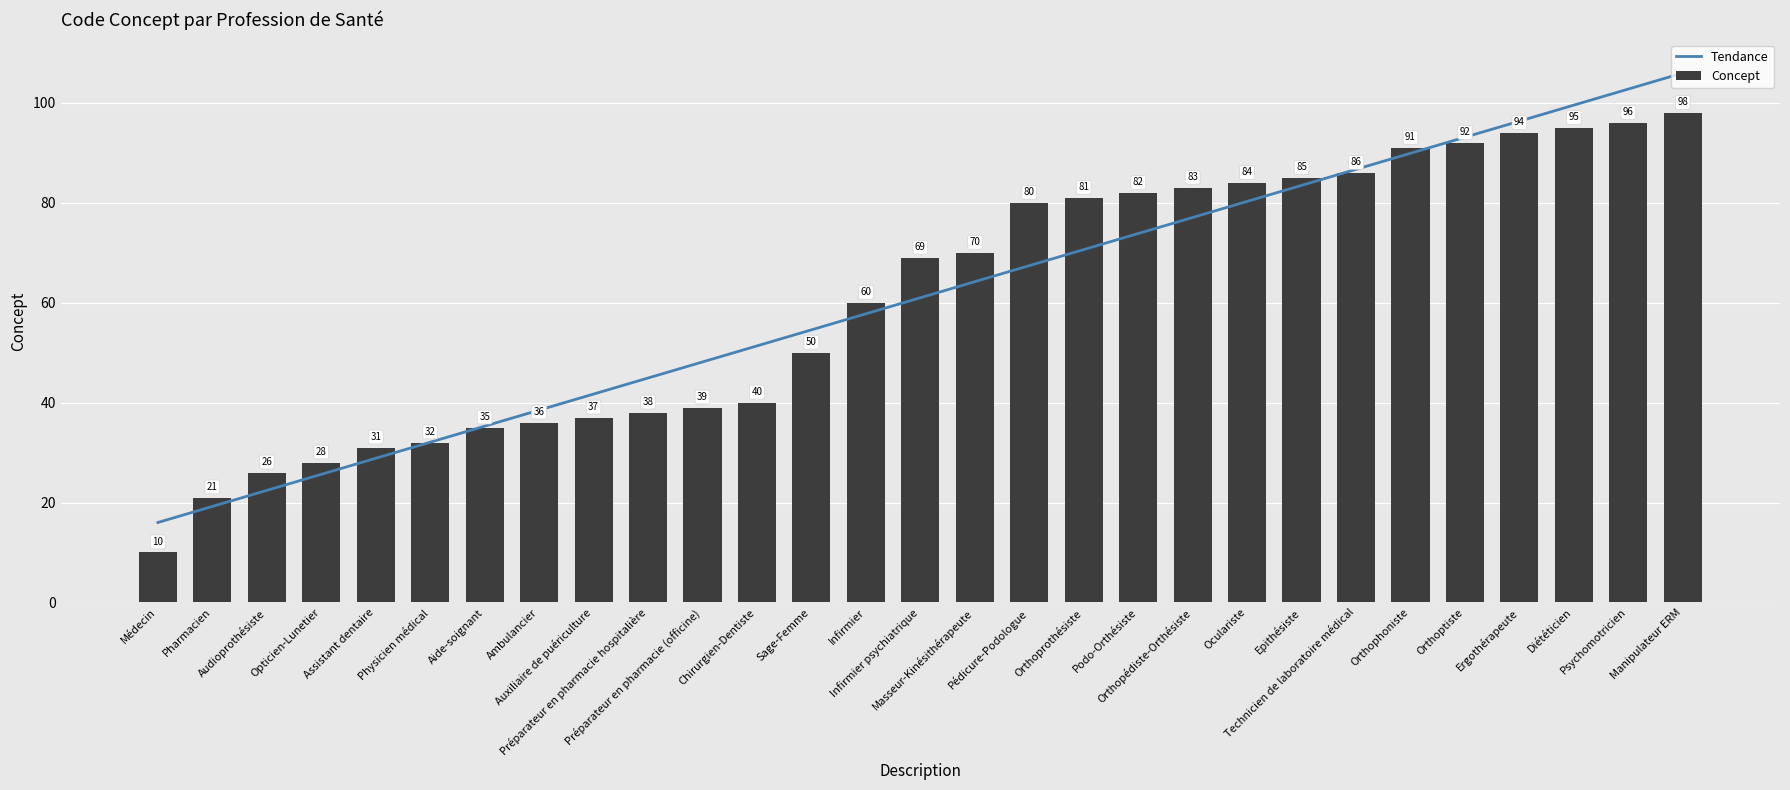

What is the highest value of the Tendance series?

106.0